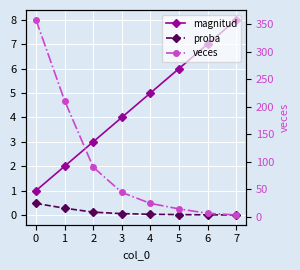

What is the value of the proba point at the 1st from the left?

0.5